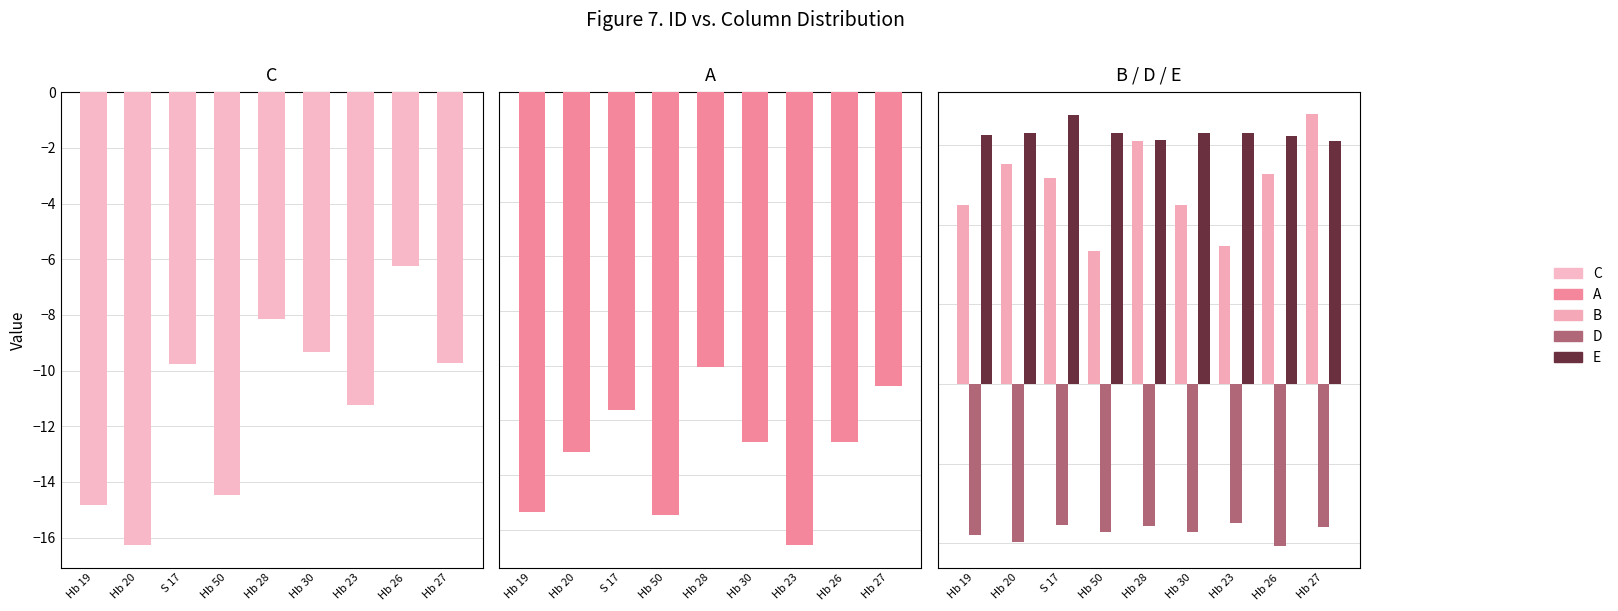

Which series changed the most between Hb 50 and Hb 30?

C